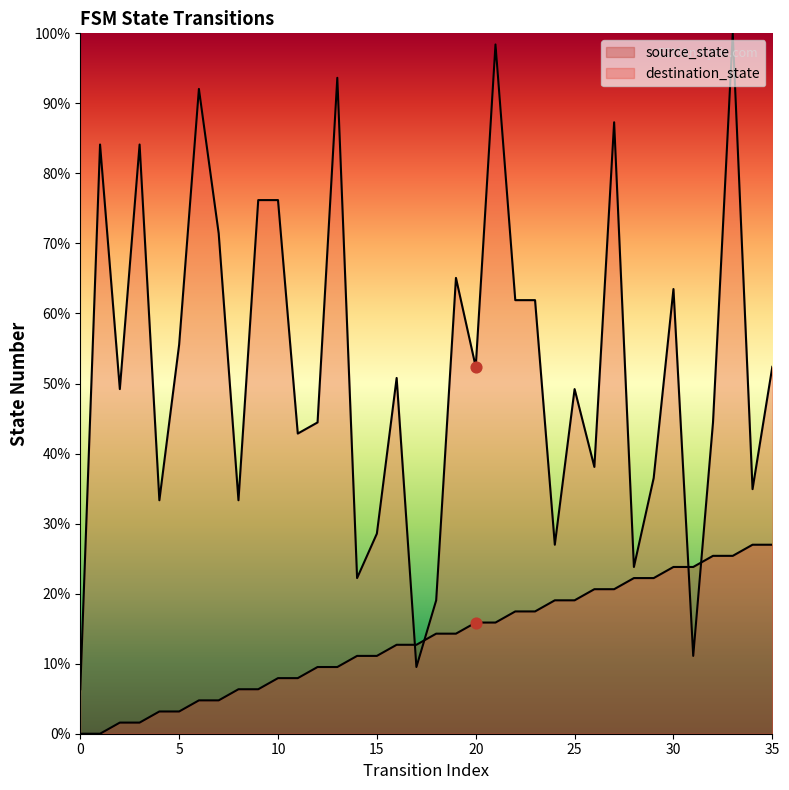

Which series reaches the minimum Y coordinate?

source_state